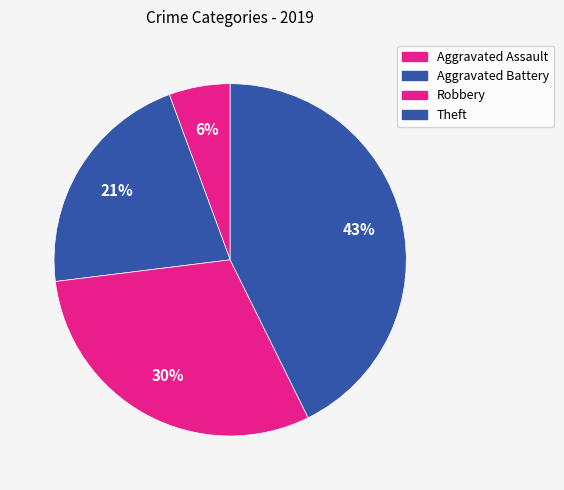

How many slices are in this pie chart?

4